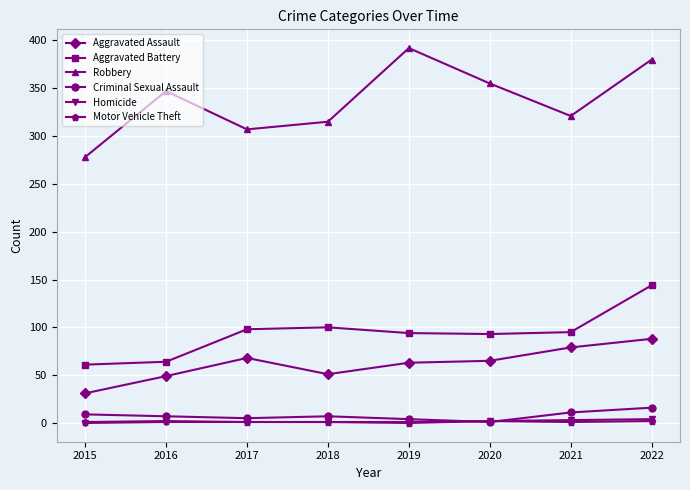

How many data points in Aggravated Battery are less than 95?

4